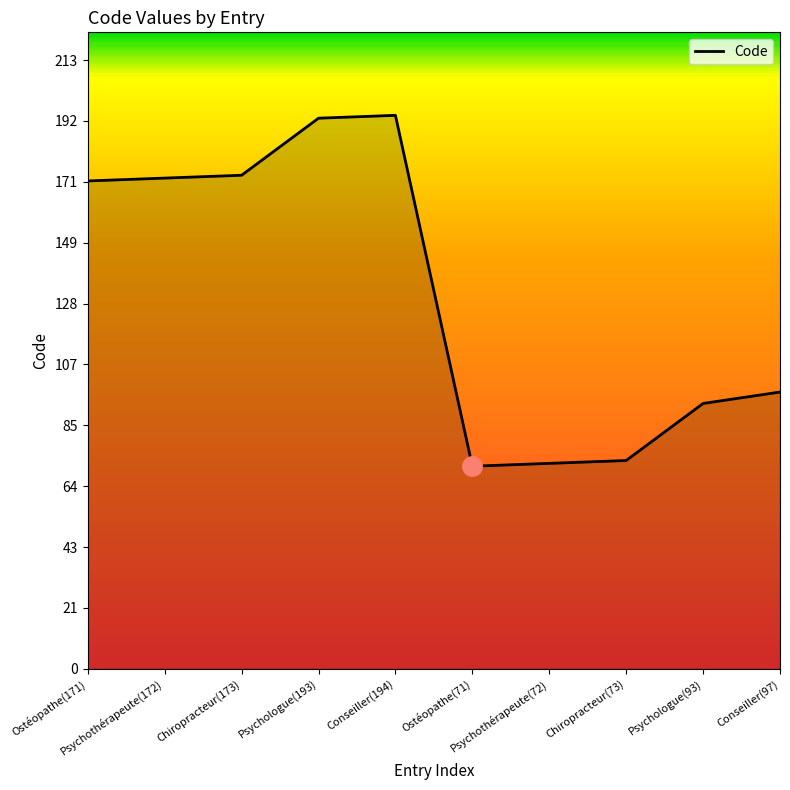

Reading left to right, extract all data points from this chart.

171	172	173	193	194	71	72	73	93	97